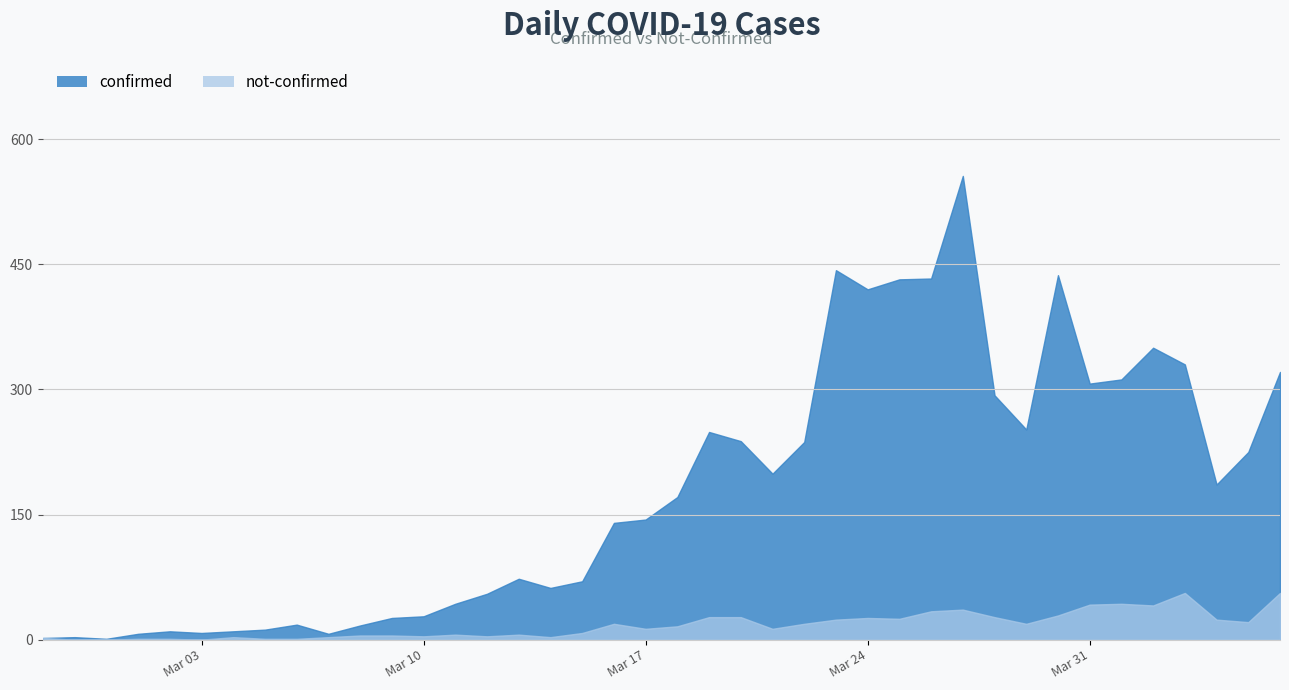

What value does the not-confirmed series have at 2020-03-23, to the nearest 10?

20